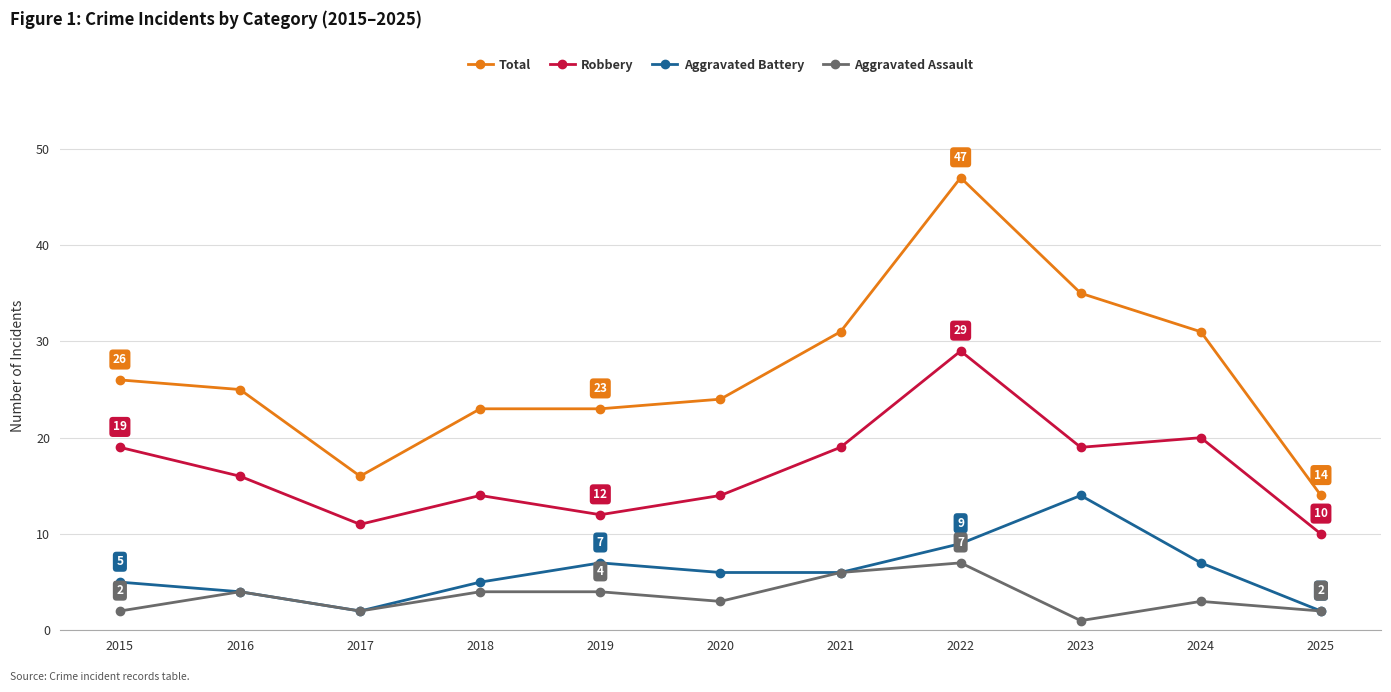

What is the value of the Aggravated Assault point at the 4th from the left?

4